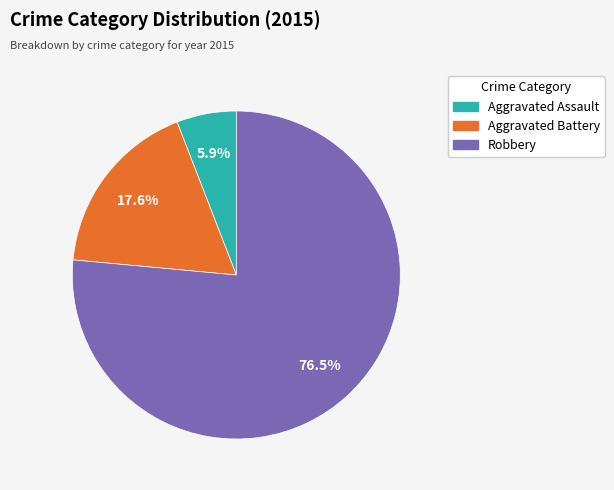

What is the majority slice?

Robbery